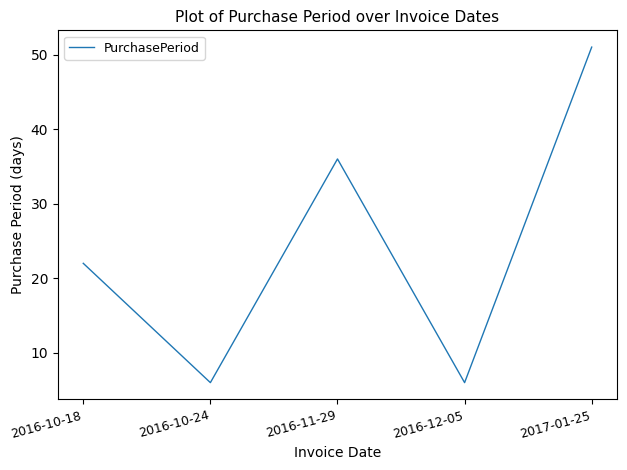

Which label corresponds to the largest value in the chart?

2017-01-25